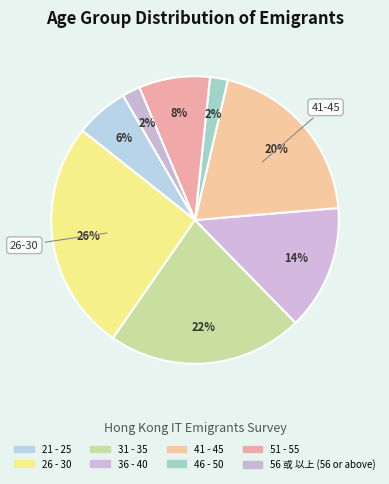

To the nearest percent, what percentage of the pie is 46 - 50?

2%